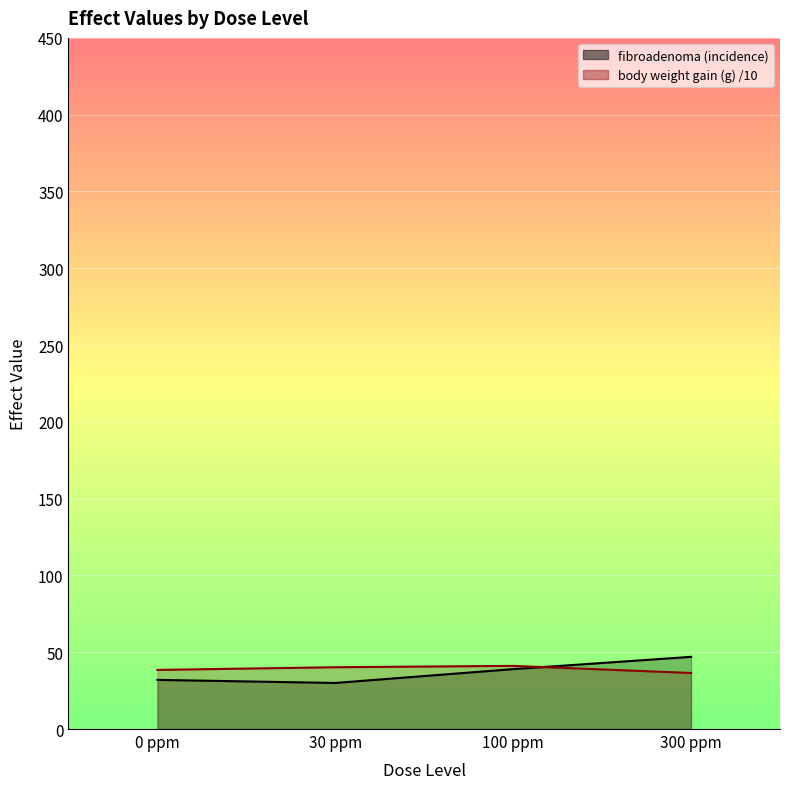

Which category has the lowest value across all series?

30 ppm